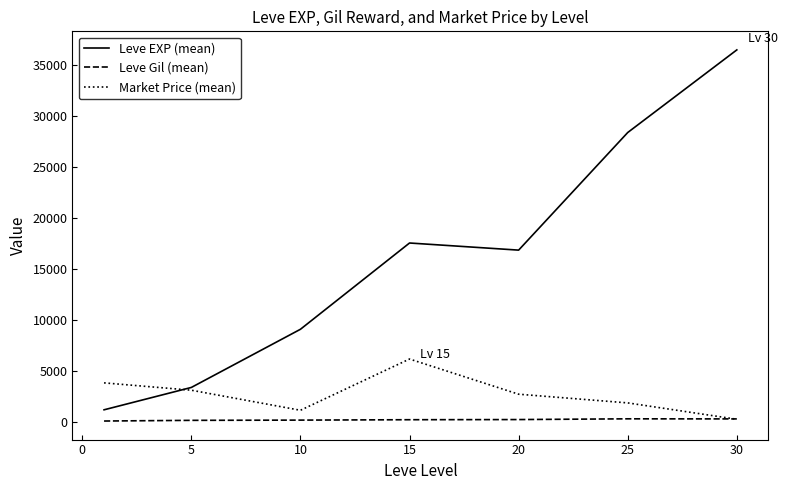

What is the difference between the maximum and minimum values in the Leve Gil (mean) series?

216.3